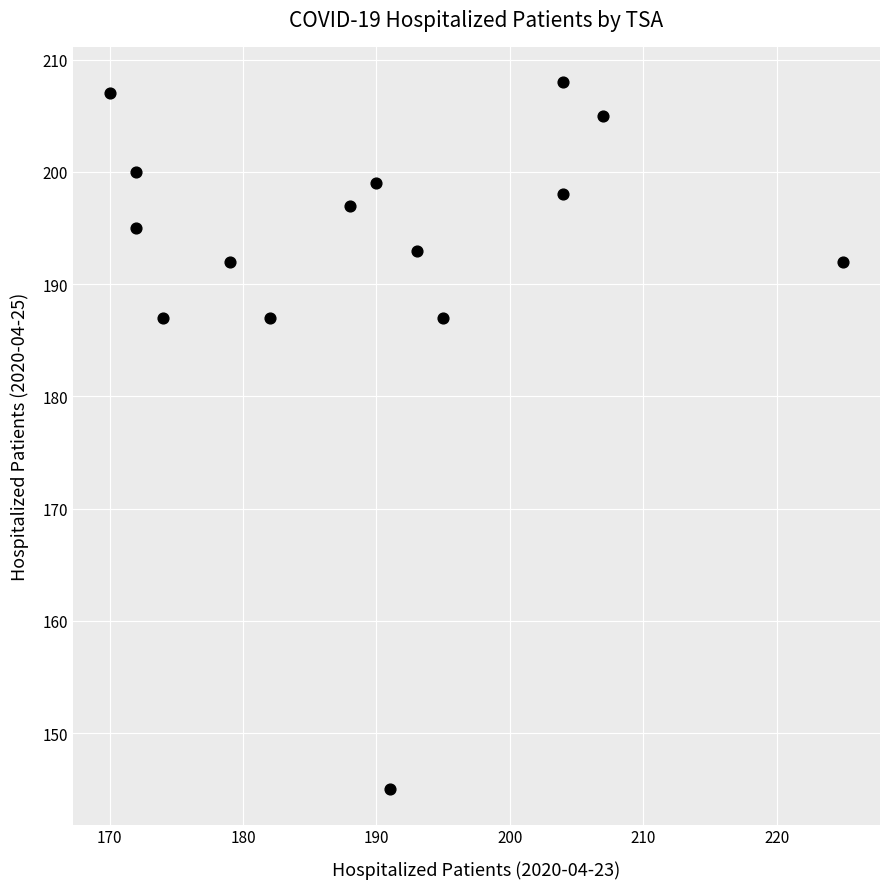

What is the range of Y values (max minus min)?

63